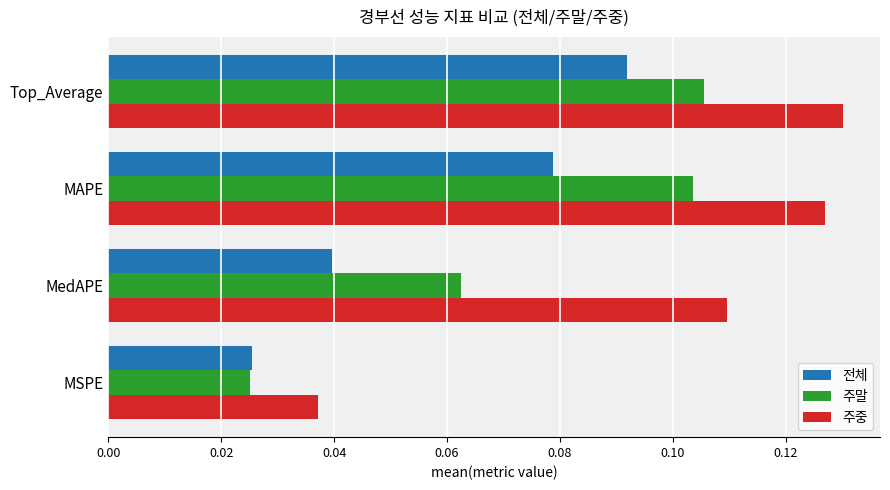

At Top_Average, list the series in order from largest to smallest.

주중, 주말, 전체